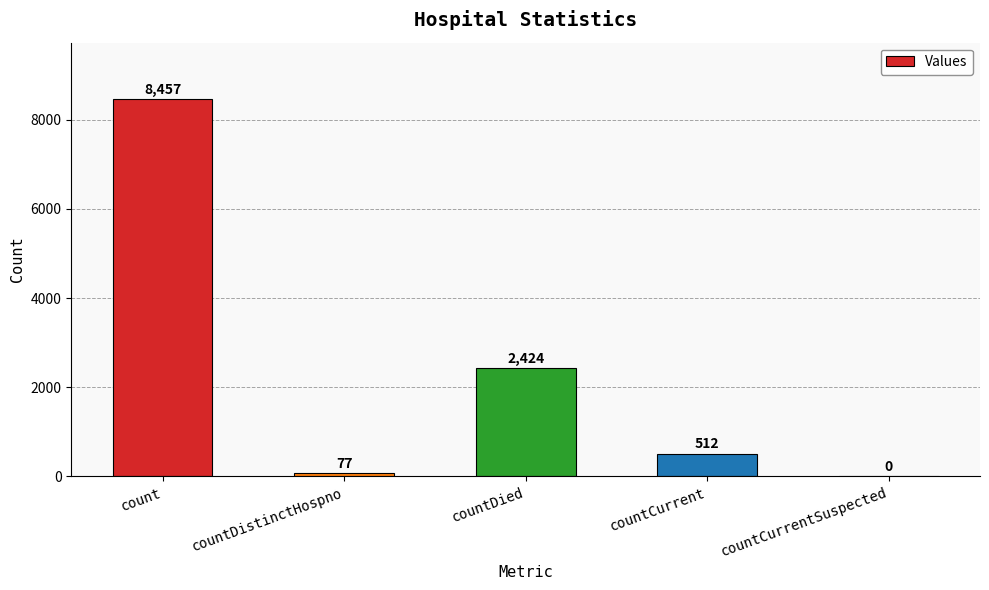

Reading left to right, what are all the values shown in this chart?

8457	77	2424	512	0